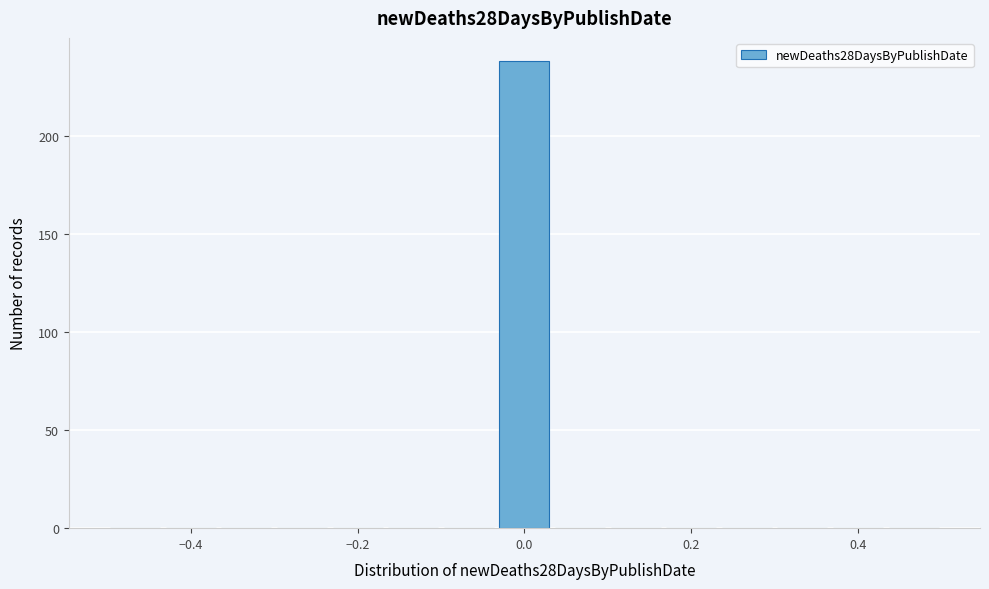

Around what value on the x-axis is the tallest bar? Give the approximate position of its centre, as read against the axis.

0.00